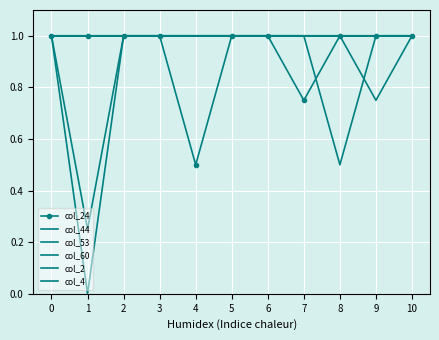

Which label corresponds to the smallest value in the chart?

1